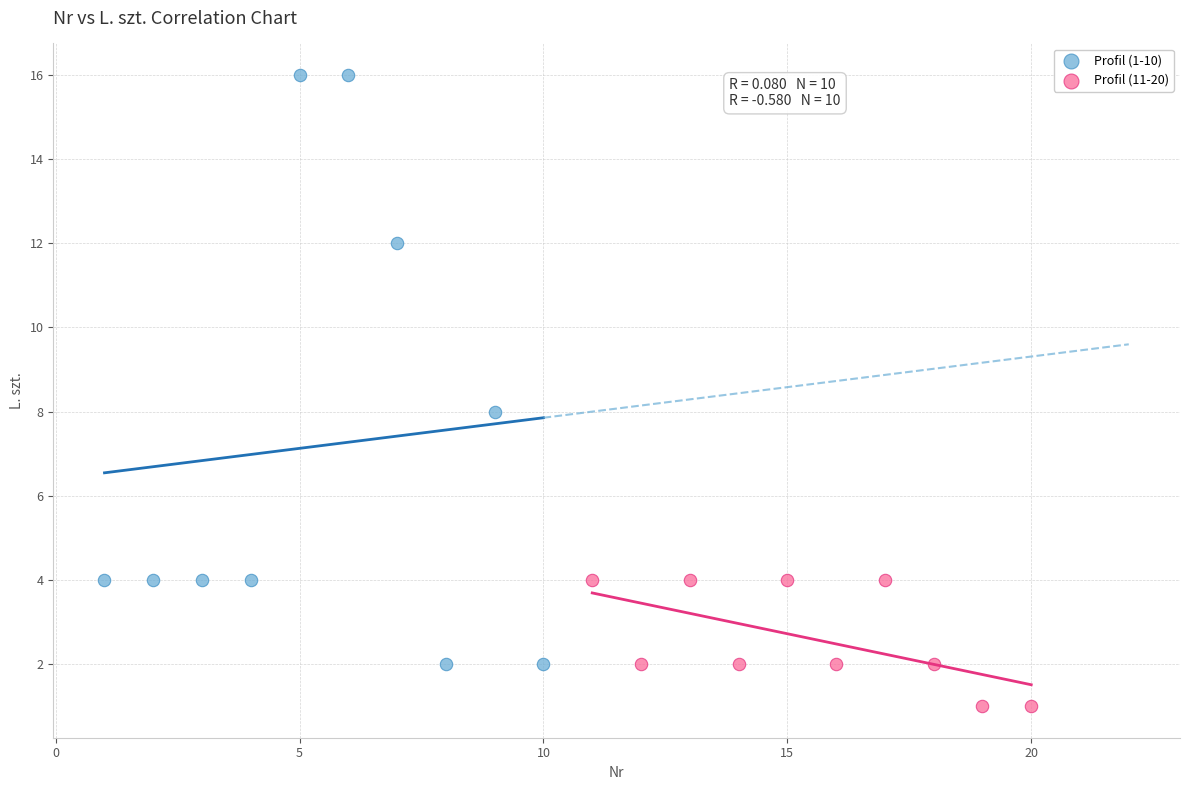

Which series reaches the maximum Y coordinate?

Profil (1-10)